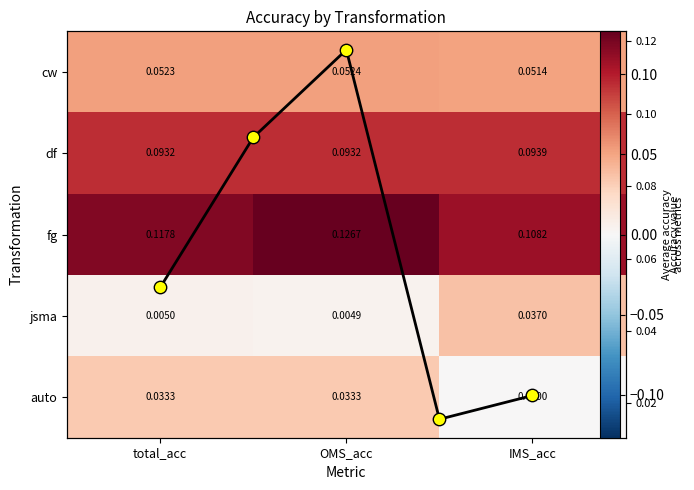

How many categories are shown in the chart?

3